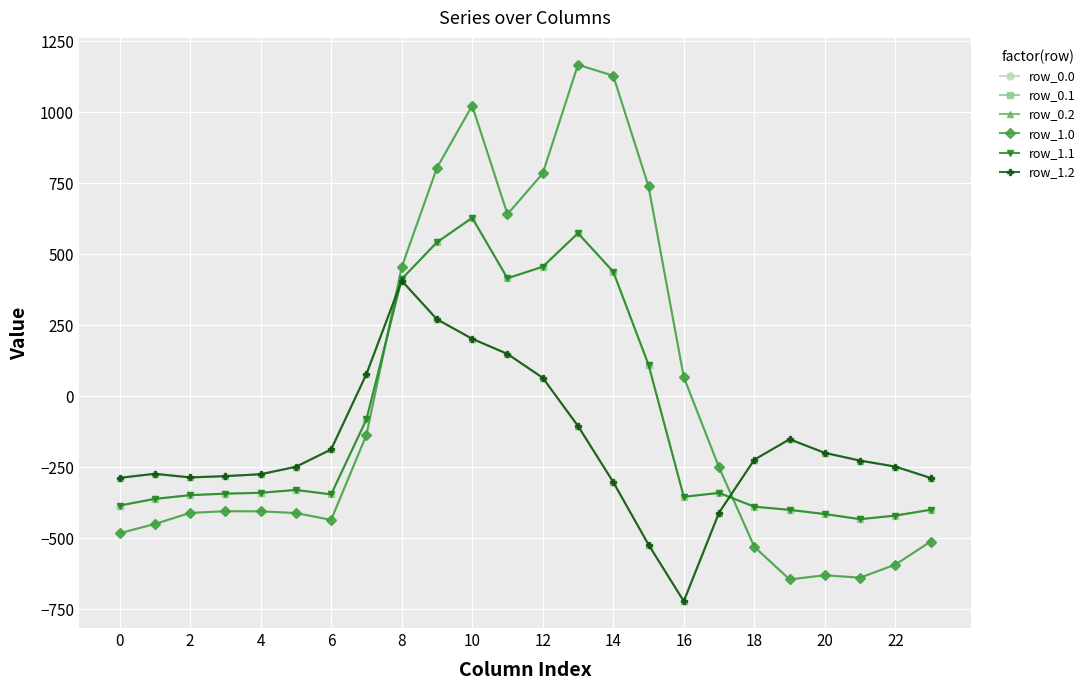

What is the highest value of the row_0.0 series?

1167.2